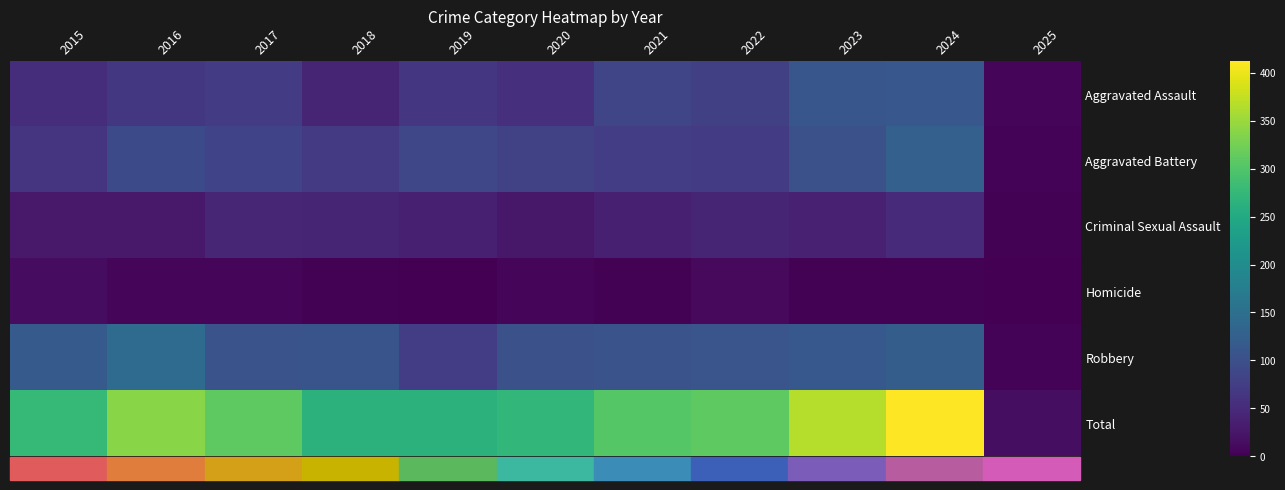

Which has a higher value, 2016 or 2021?

2021